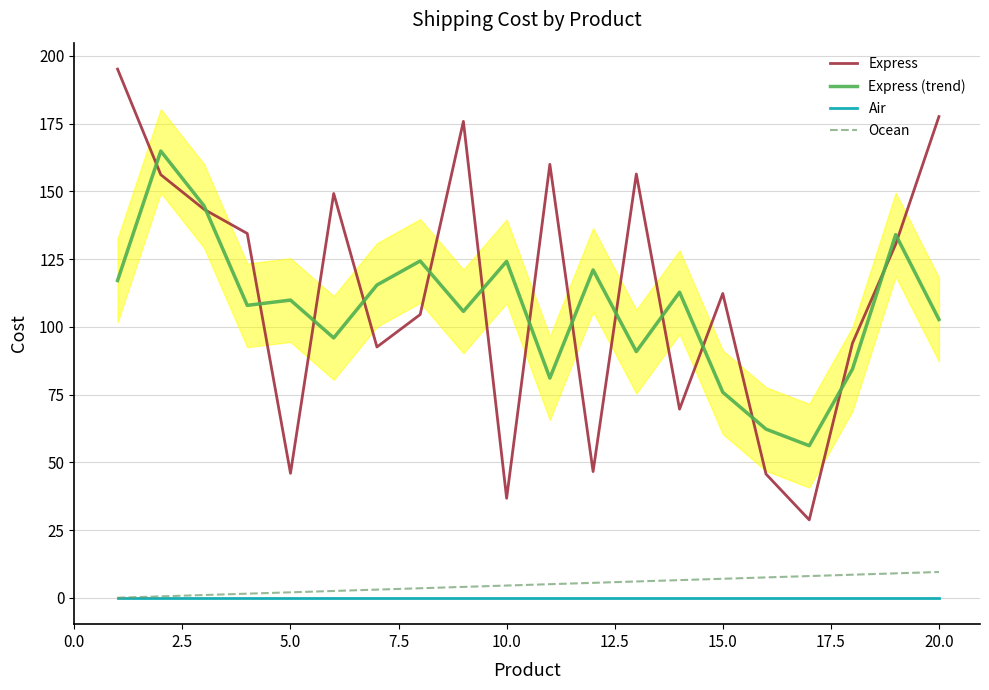

What is the highest value of the Express (trend) series?

164.9